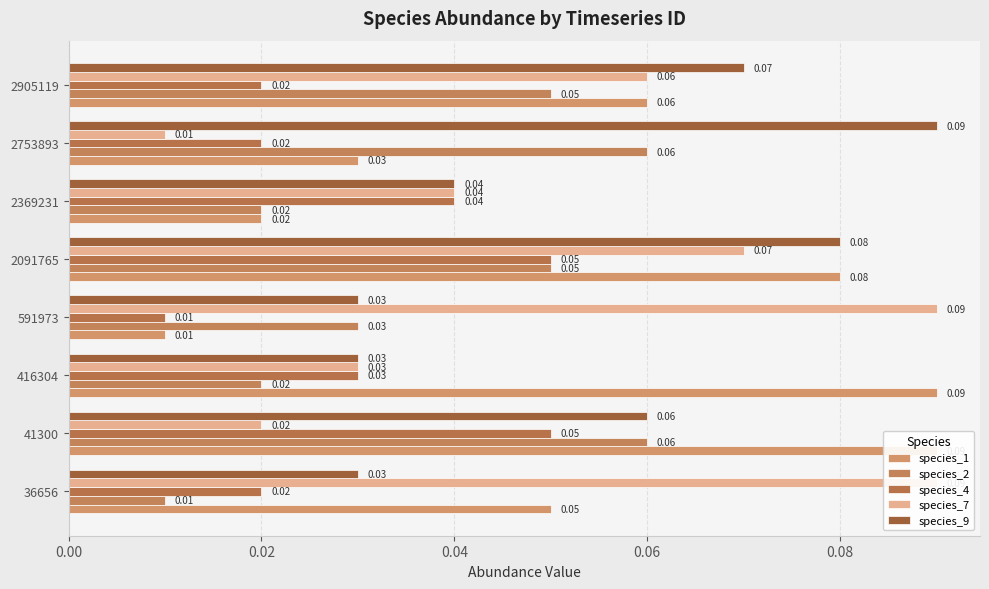

Does the chart contain any negative values?

No